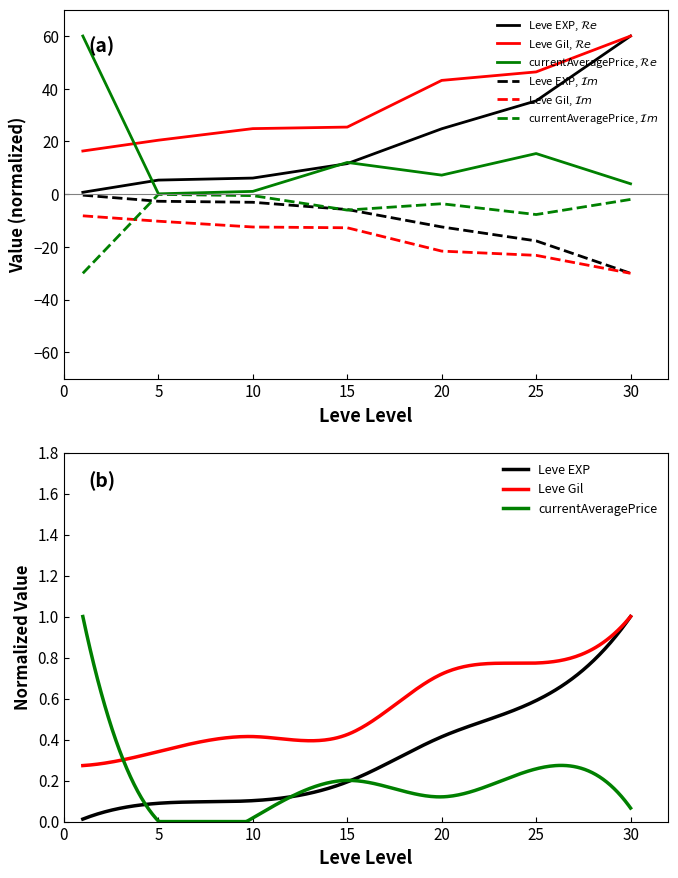

Reading right to left, transcribe all the data shown in this chart.

Leve EXP: 60.0	35.4	24.8	11.6	6.1	5.4	0.7
Leve Gil: 60.0	46.4	43.2	25.5	24.9	20.5	16.4
currentAveragePrice: 4.0	15.4	7.2	12.1	1.1	0.1	60.0